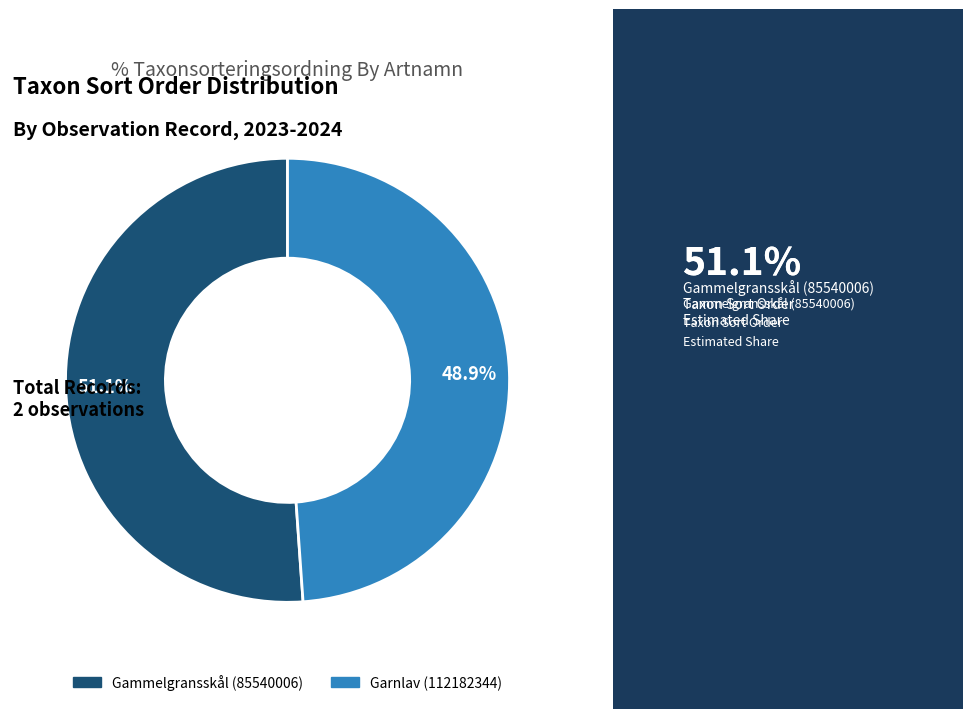

Which category has the biggest portion of the pie?

Gammelgransskål (85540006)